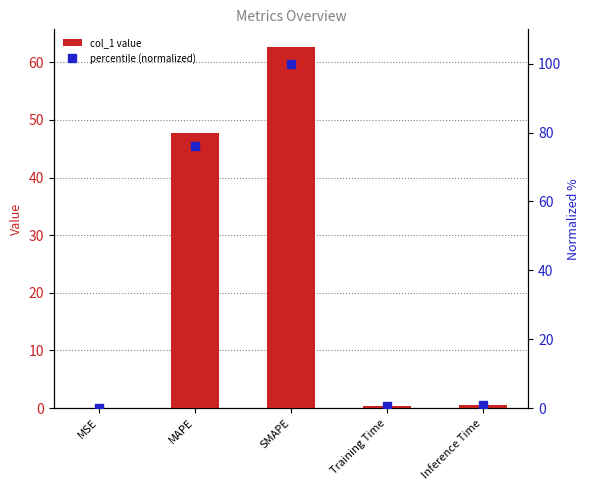

Reading right to left, extract all data points from this chart.

col_1 value: Inference Time=0.5	Training Time=0.4	SMAPE=62.6	MAPE=47.7	MSE=0.1
percentile (normalized): Inference Time=0.8	Training Time=0.6	SMAPE=100.0	MAPE=76.2	MSE=0.1